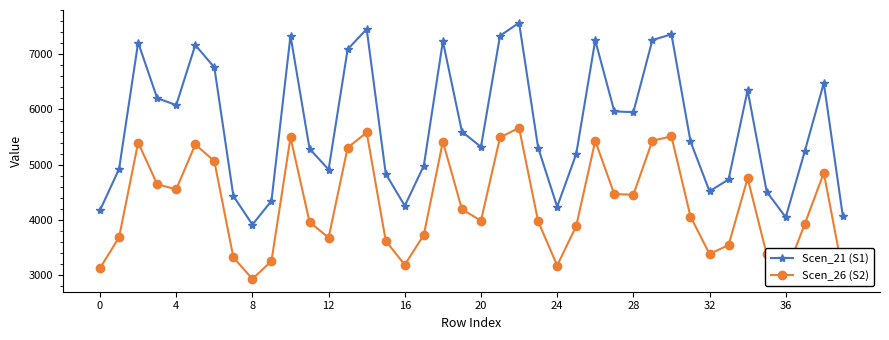

Rank the series by their average value, from highest to lowest.

Scen_21 (S1), Scen_26 (S2)